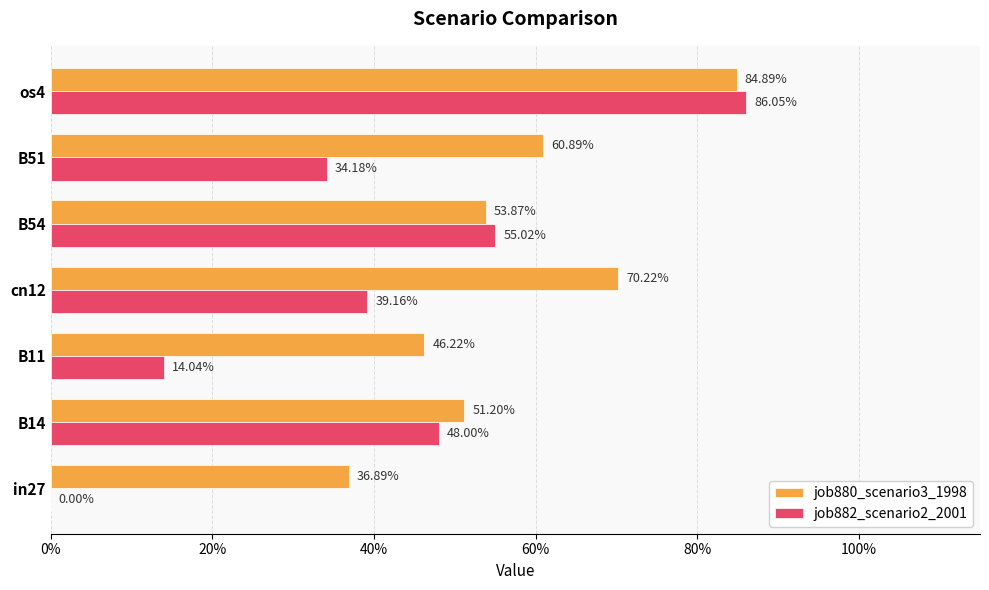

What are all the series names shown in the legend?

job880_scenario3_1998, job882_scenario2_2001